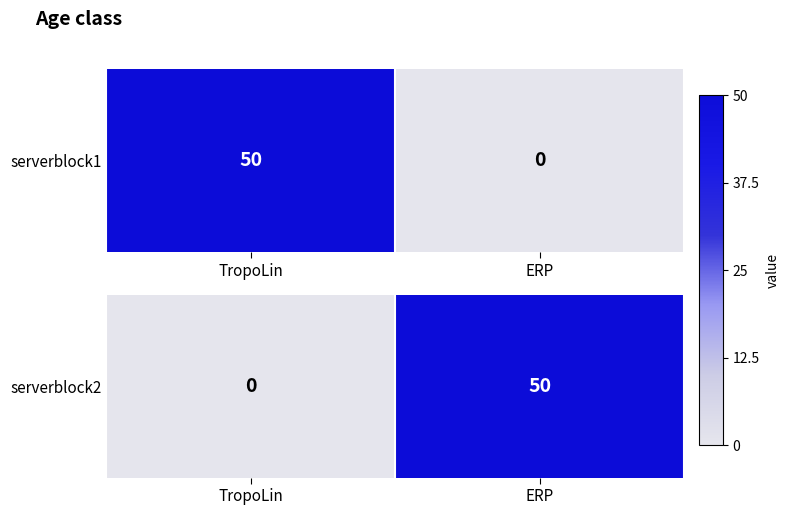

Reading left to right, extract all data points from this chart.

0	50